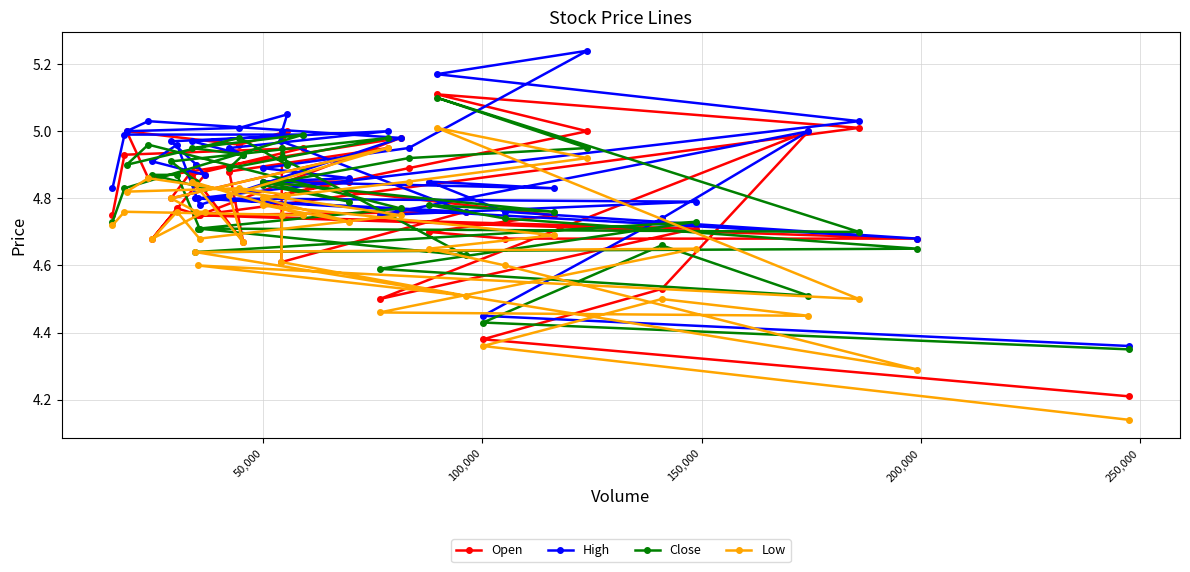

Rank the series by their maximum value, from highest to lowest.

High, Open, Close, Low